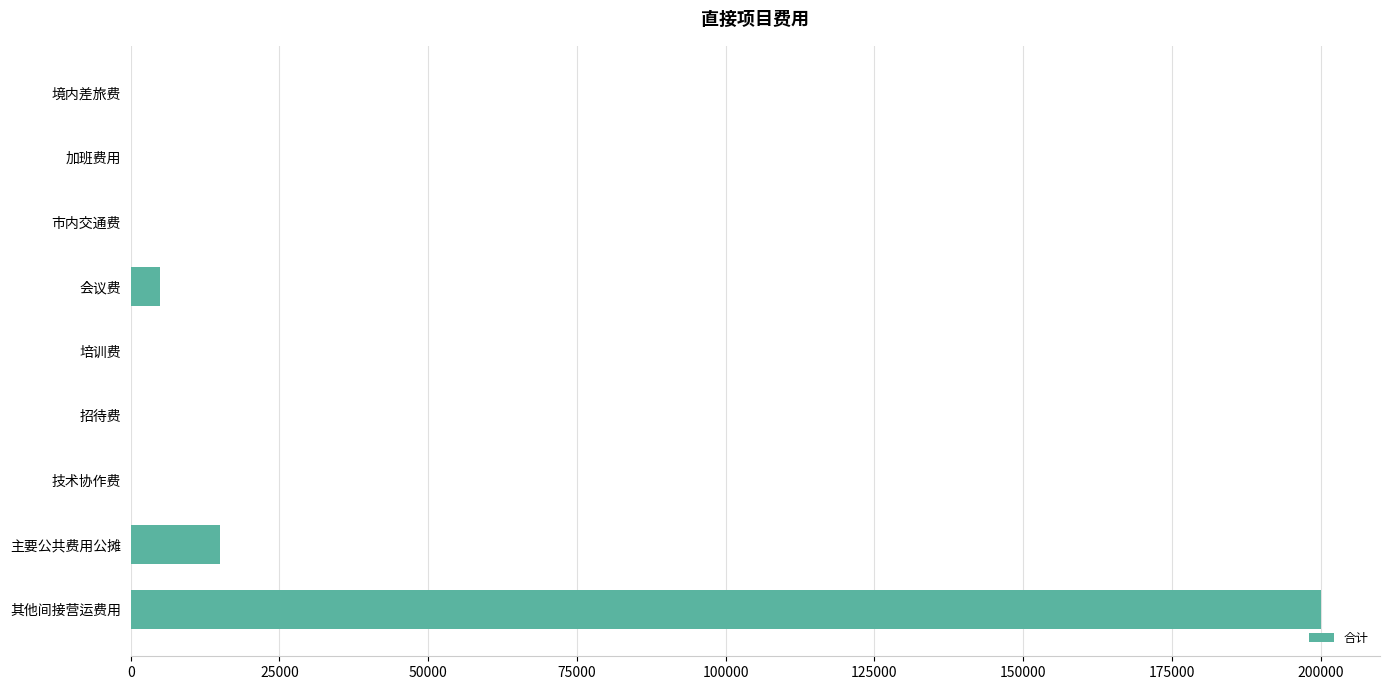

The value at 招待费 is -133494. True or false?

False